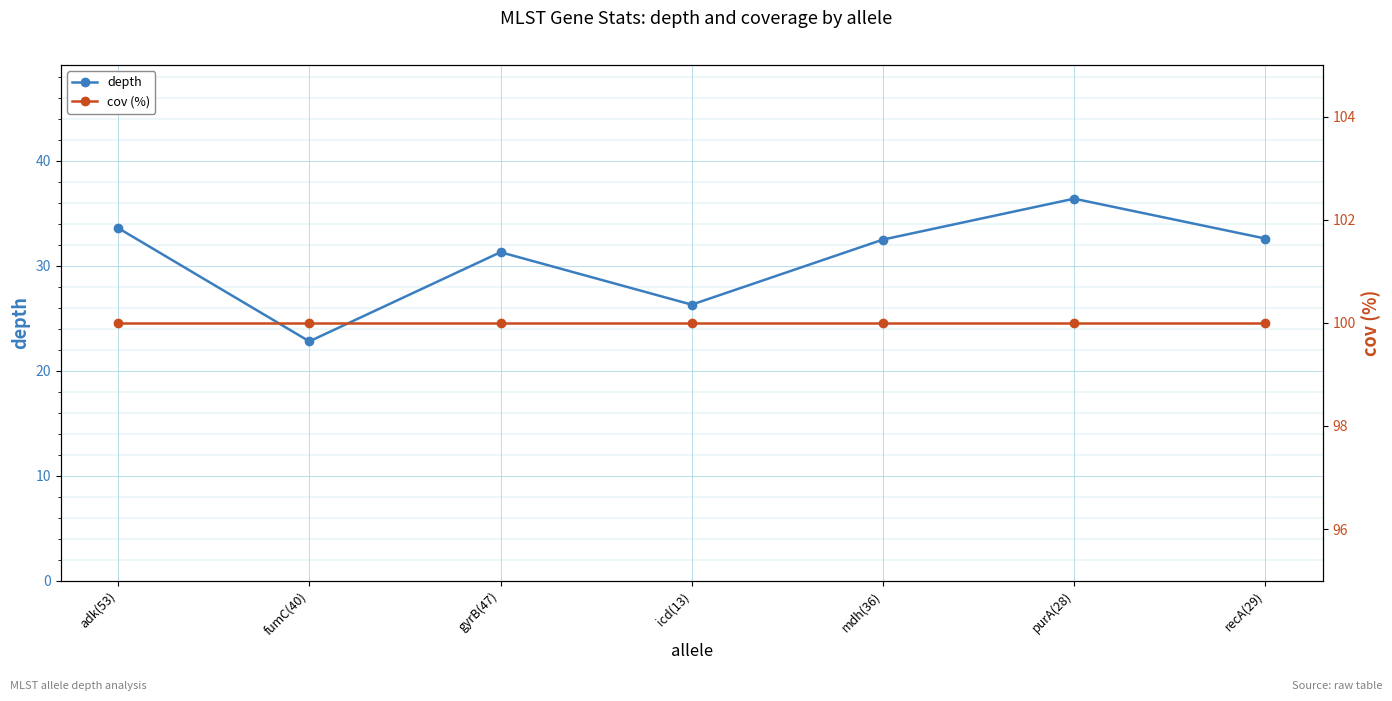

The depth series shows 31.3 at gyrB(47). True or false?

True